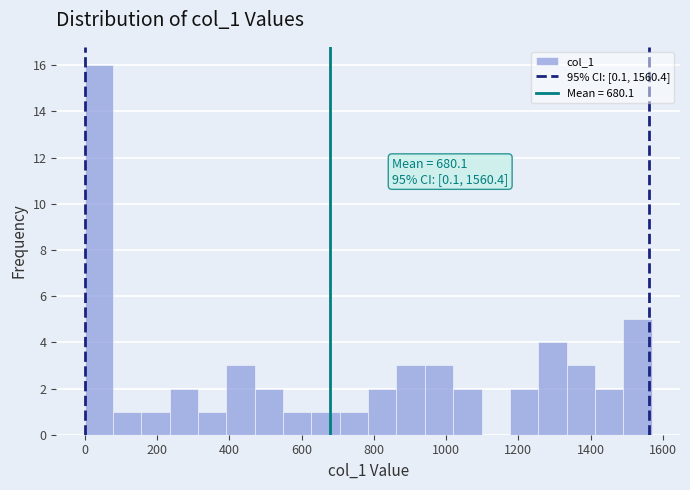

Read against the x-axis, roughly where is the centre of the tallest bar?

40